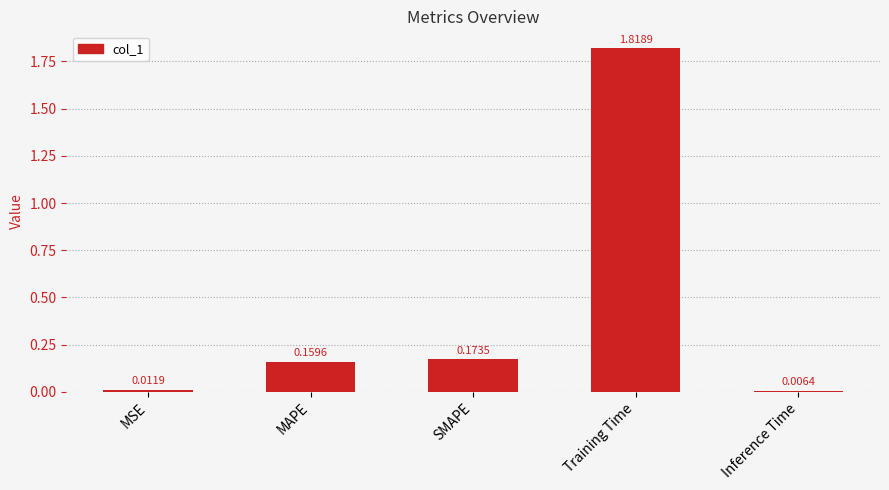

What is the sum of the values at Training Time and SMAPE?

2.0